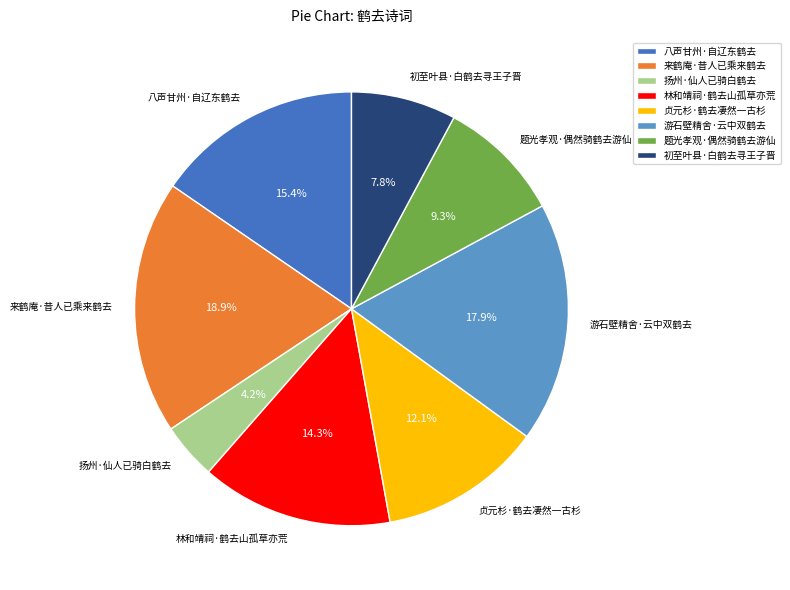

Is there any slice that represents more than half of the pie?

No